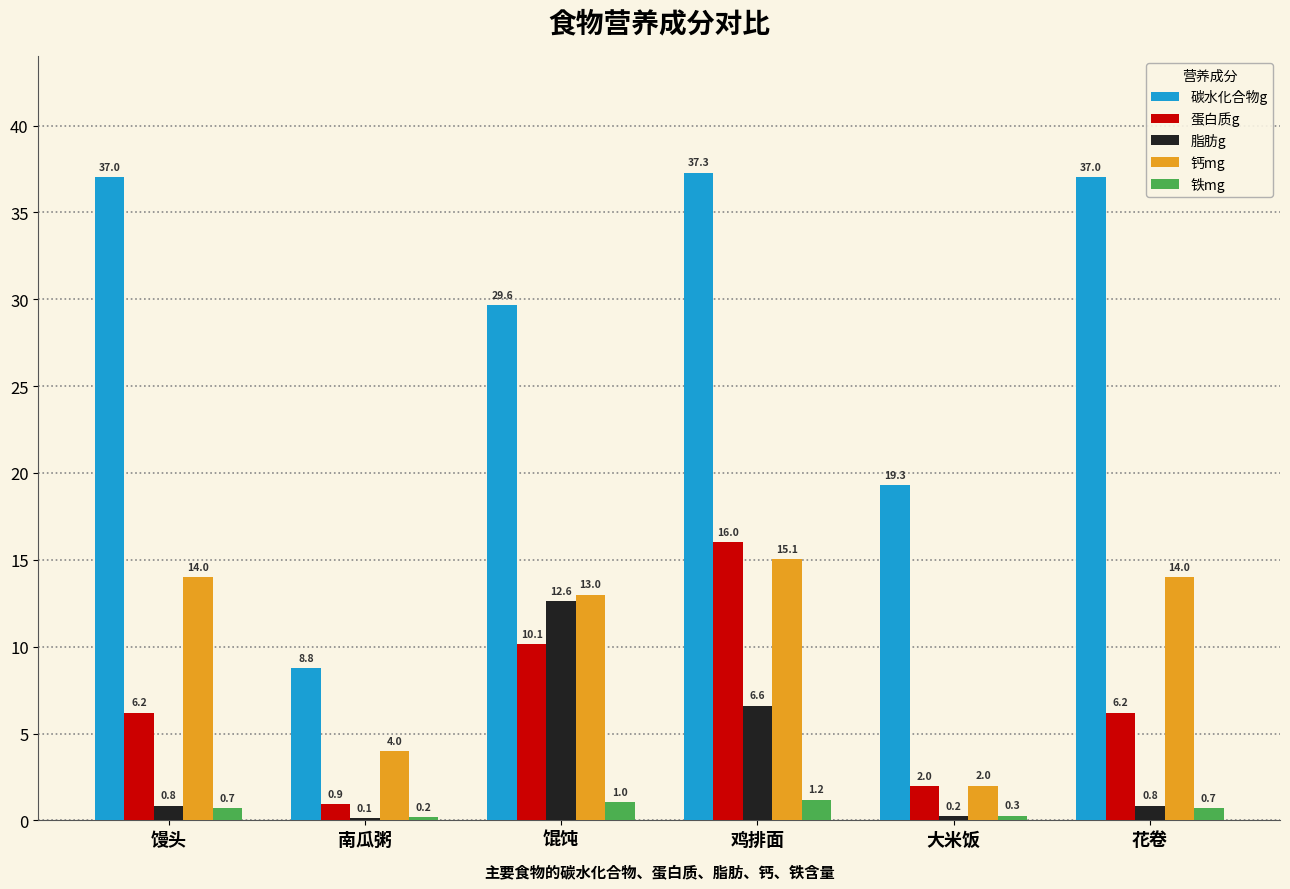

The value of 铁mg at 南瓜粥 is 0.2. True or false?

True